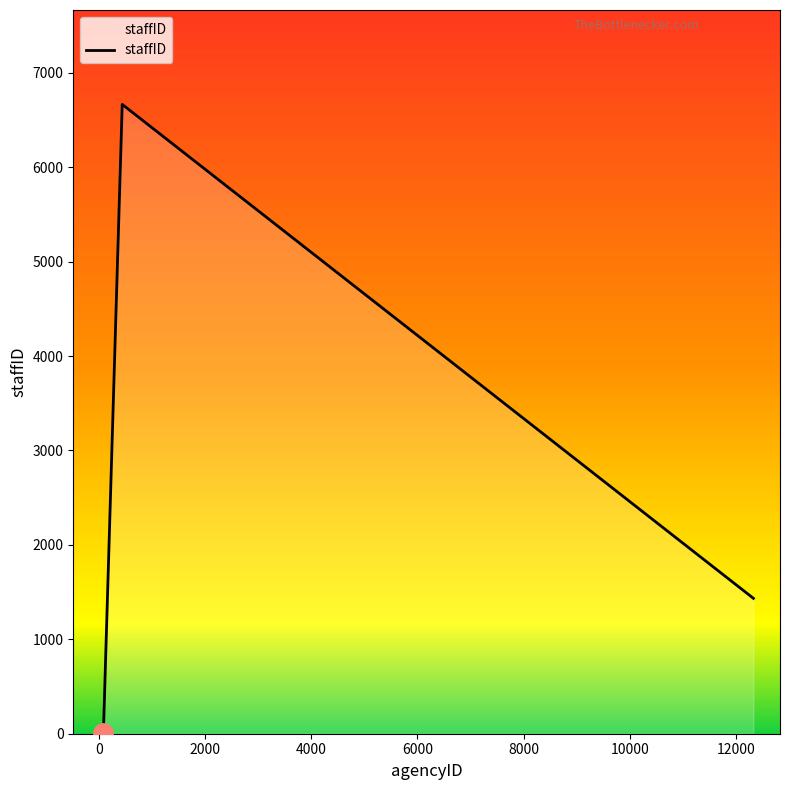

What is the greatest value displayed?

6666